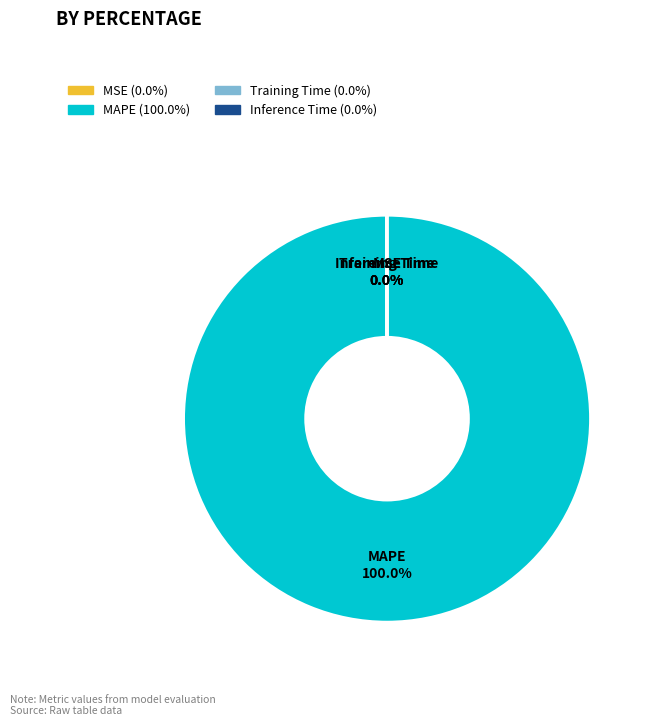

Is it true that MAPE is 92% of the pie?

False